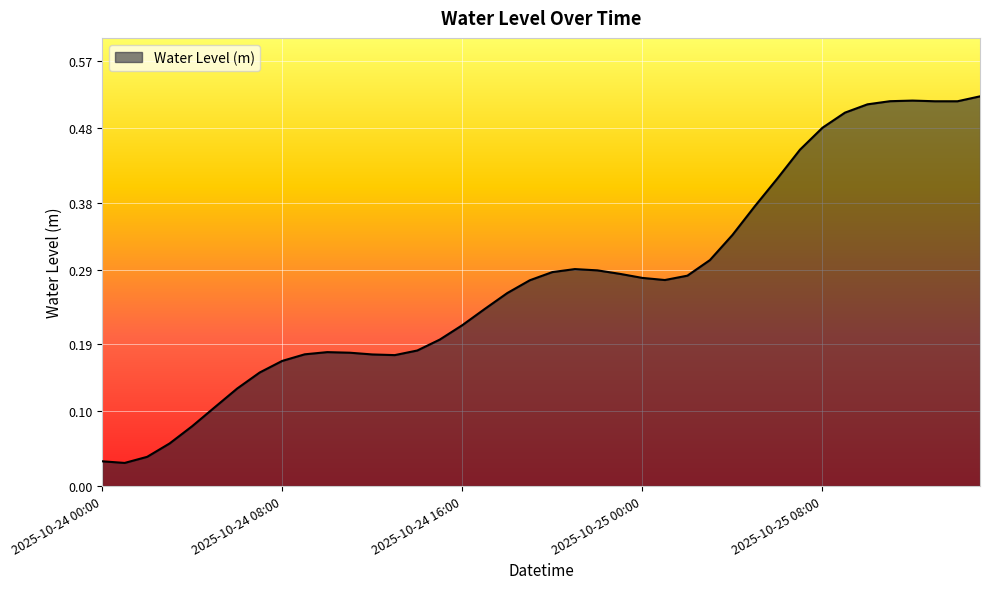

What is the value of the 39th point from the left?

0.5